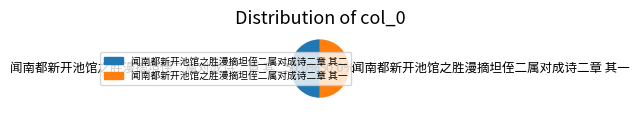

Approximately how many times larger is the value at 闻南都新开池馆之胜漫摘坦侄二属对成诗二章 其二 compared to 闻南都新开池馆之胜漫摘坦侄二属对成诗二章 其一?

1.0